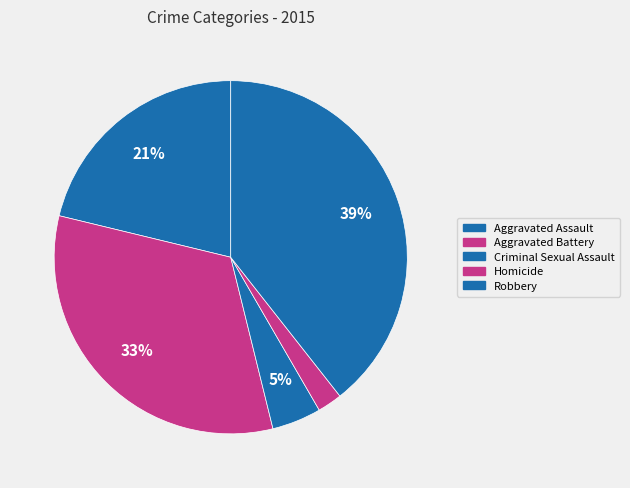

Approximately how many times larger is the value at Aggravated Assault compared to Criminal Sexual Assault?

4.7